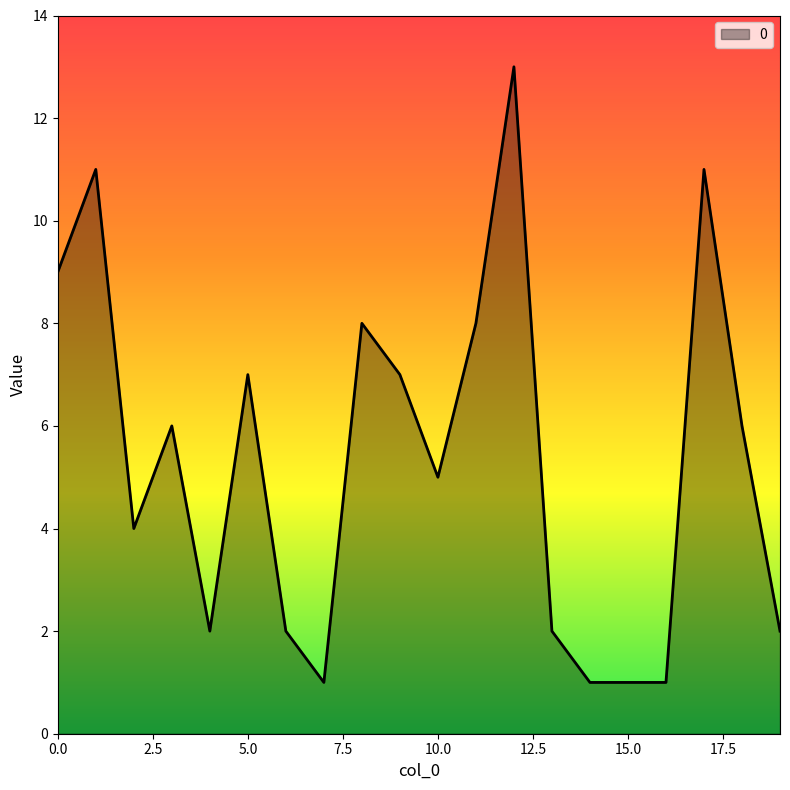

What is the difference between the maximum and minimum values?

12